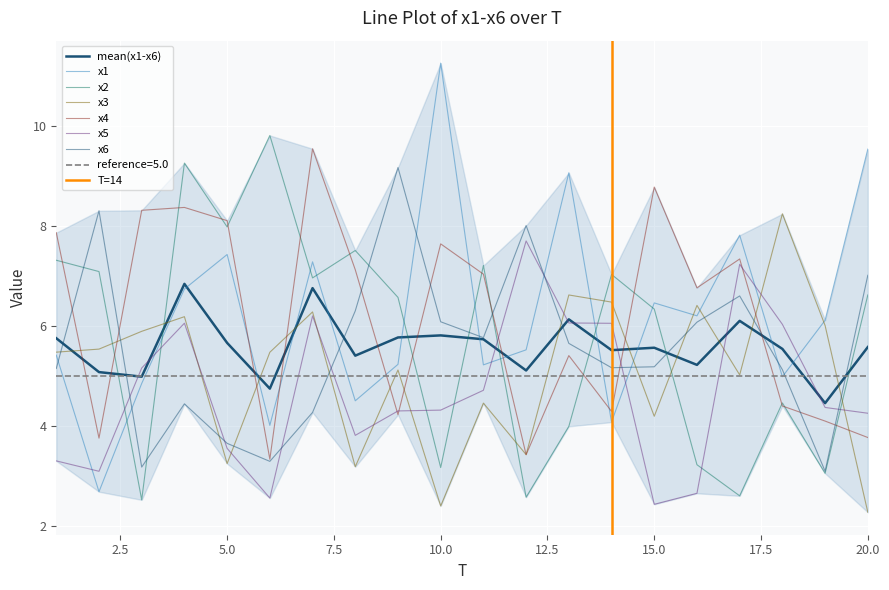

What is the difference between the maximum and minimum values in the x4 series?

6.2